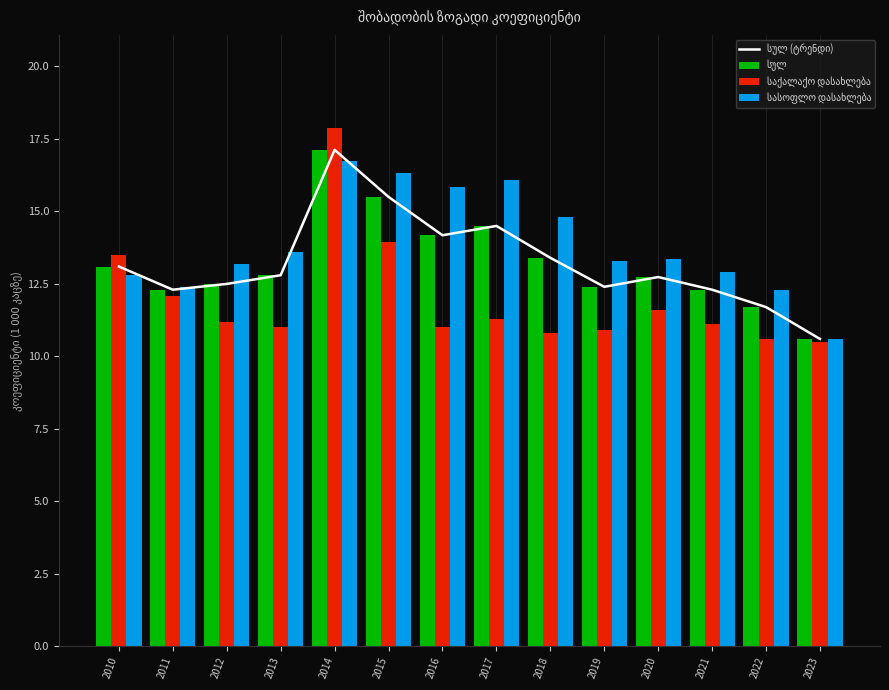

Is it true that სულ equals 17.1 at 2014?

True